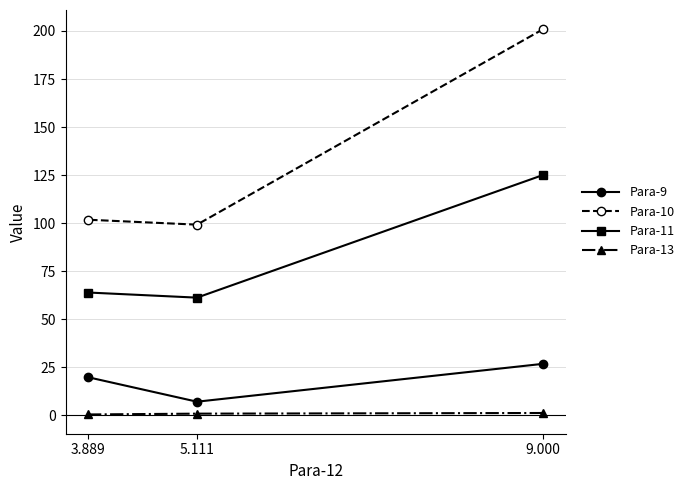

At how many categories does at least one series exceed 56?

3